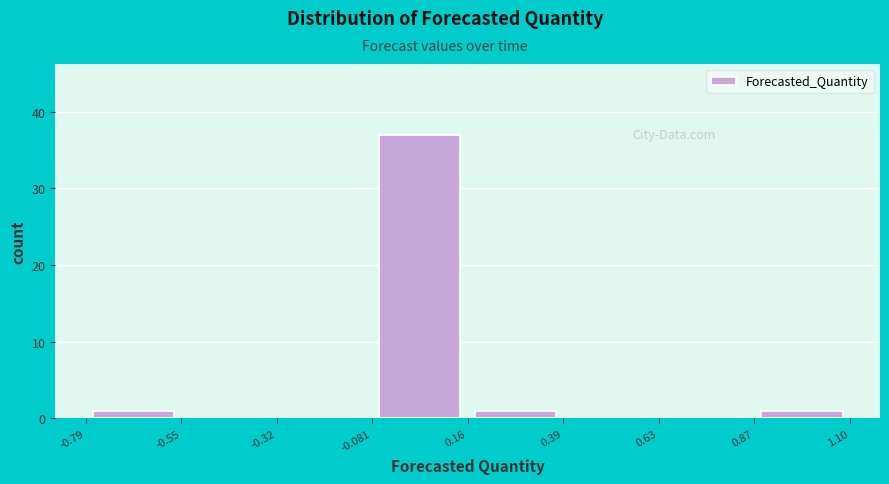

Over which range of the x-axis is the bar tallest?

-0.081 to 0.16